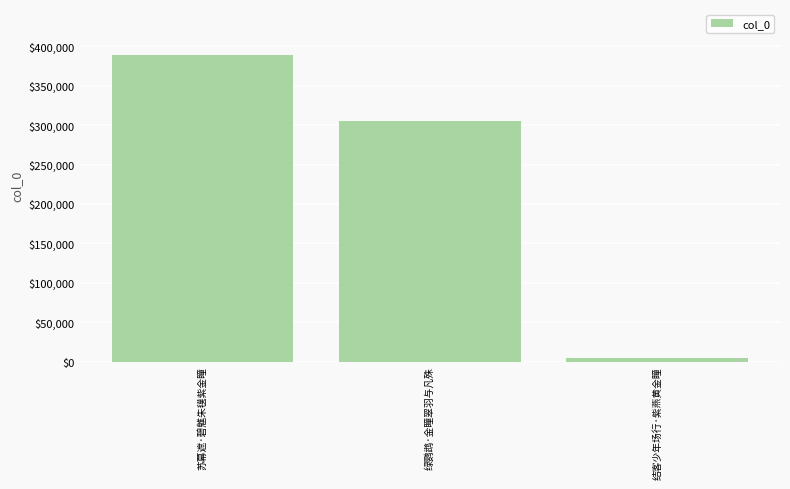

What is the difference between the maximum and minimum values?

384243